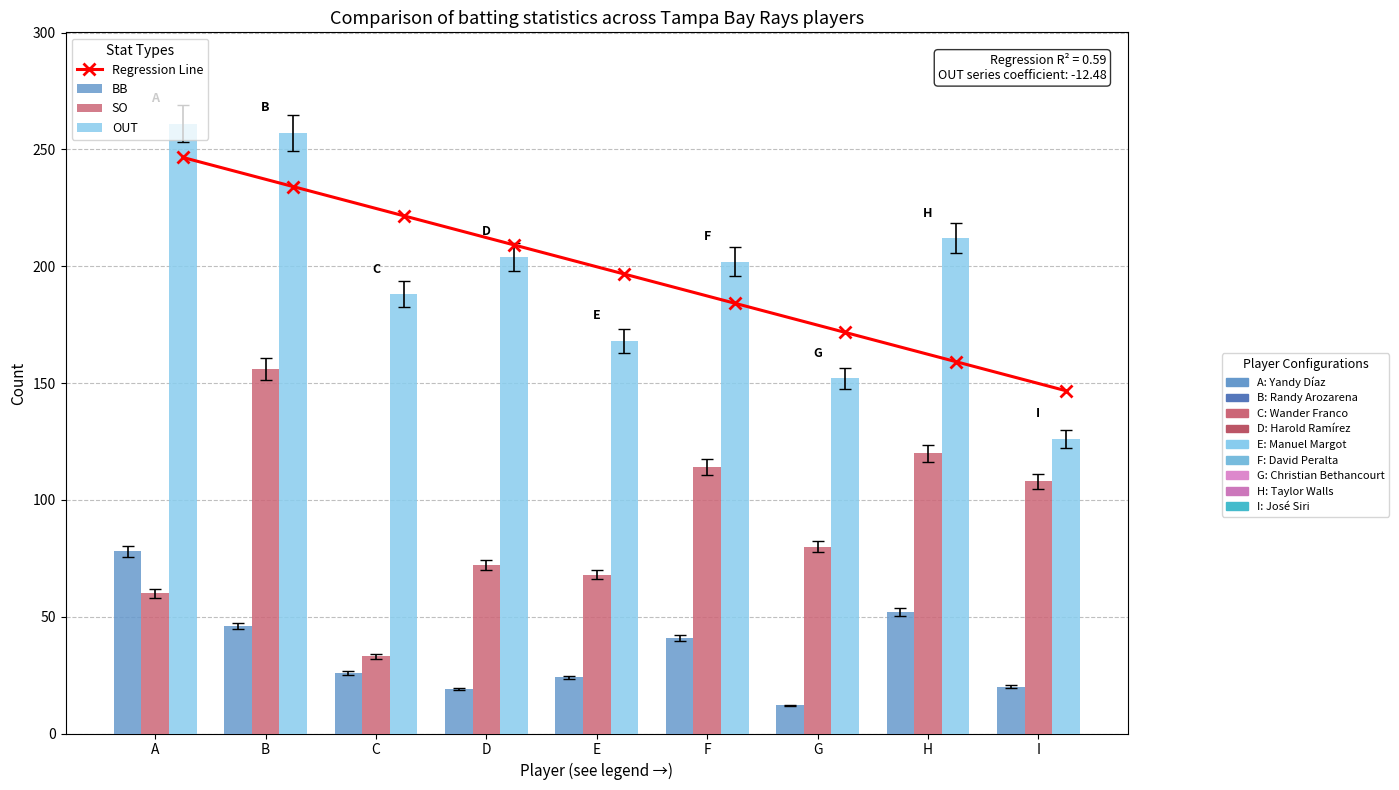

Is it true that OUT equals 168.0 at E?

True